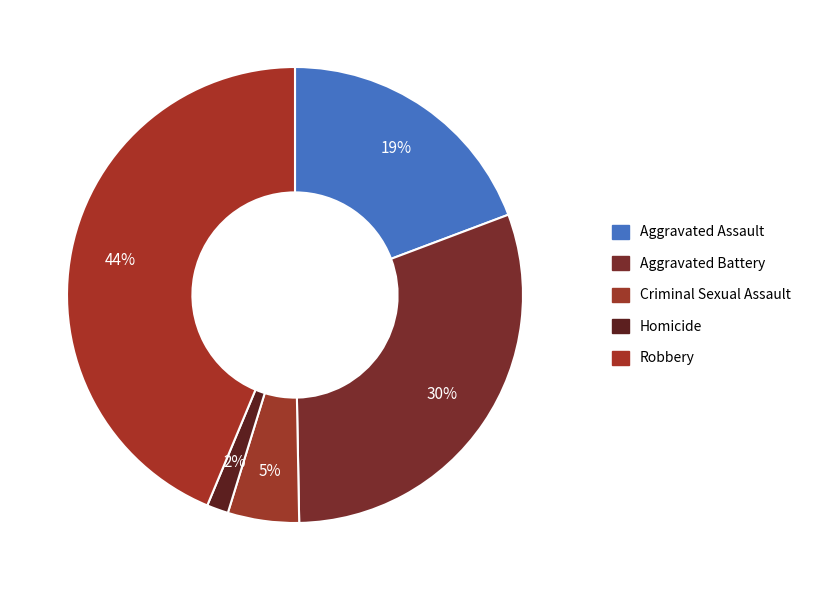

What percentage do Robbery and Homicide together represent?

45.2%